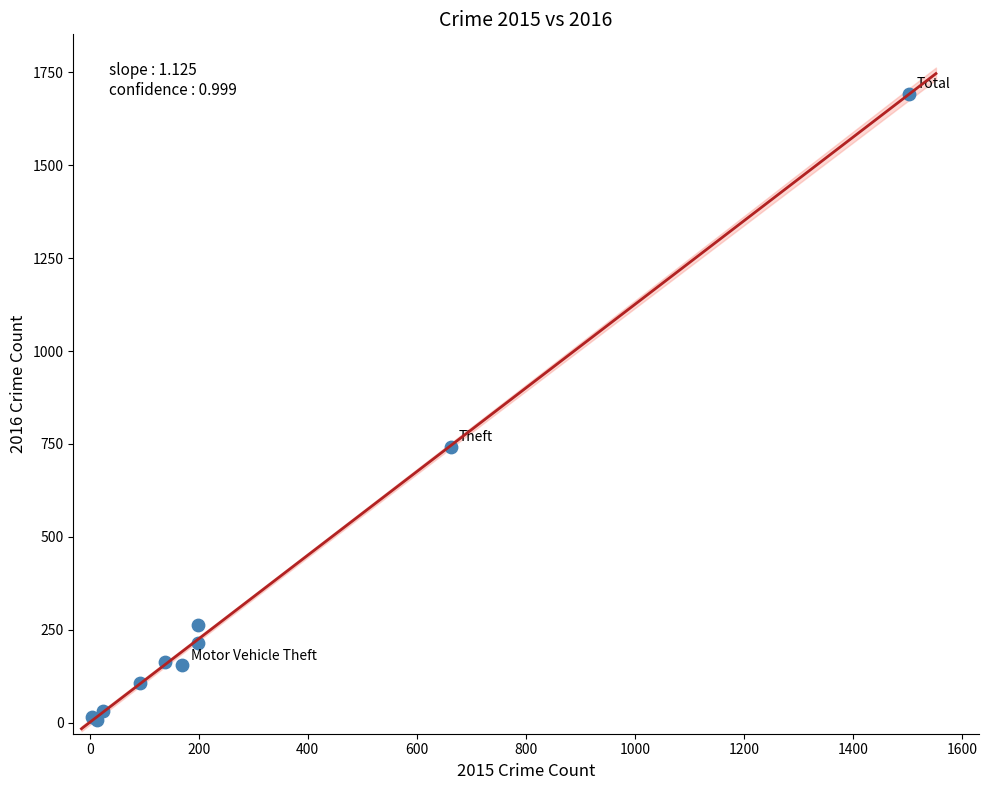

What Y value in the scatter plot is closest to 850?

742